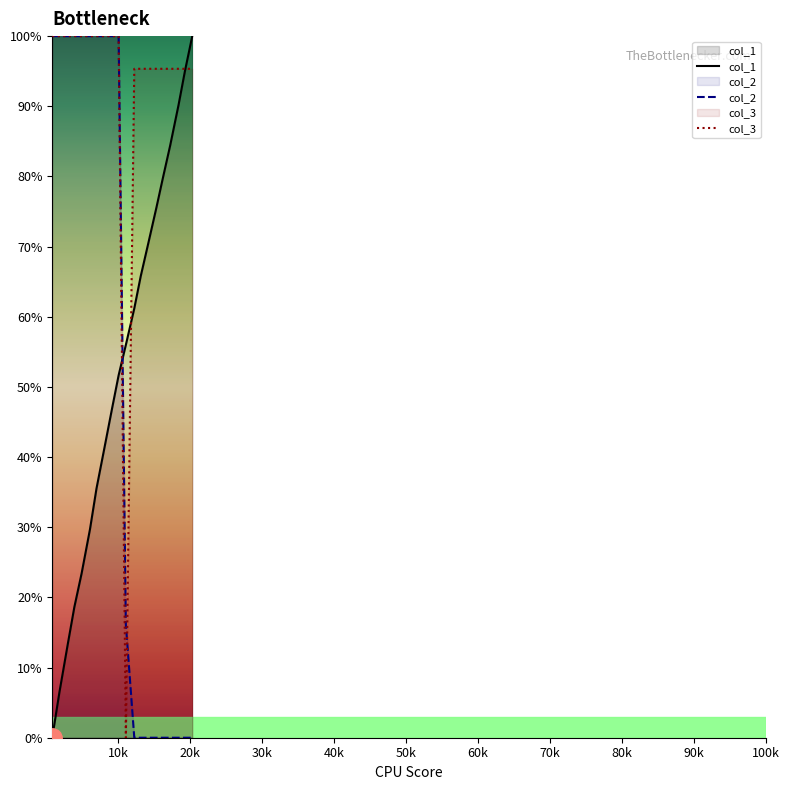

Reading left to right, list all the values displayed in this chart.

col_1: 0.0	6.5	13.4	18.6	23.4	29.7	35.5	40.8	47.0	51.7	56.0	61.2	65.8	70.3	75.6	79.8	84.4	90.2	95.1	100.0
col_2: 100.0	100.0	100.0	100.0	100.0	100.0	100.0	100.0	100.0	100.0	16.1	0.0	0.0	0.0	0.0	0.0	0.0	0.0	0.0	0.0
col_3: 100.0	100.0	100.0	100.0	100.0	100.0	100.0	100.0	100.0	100.0	0.0	95.3	95.3	95.3	95.3	95.3	95.3	95.3	95.3	95.3